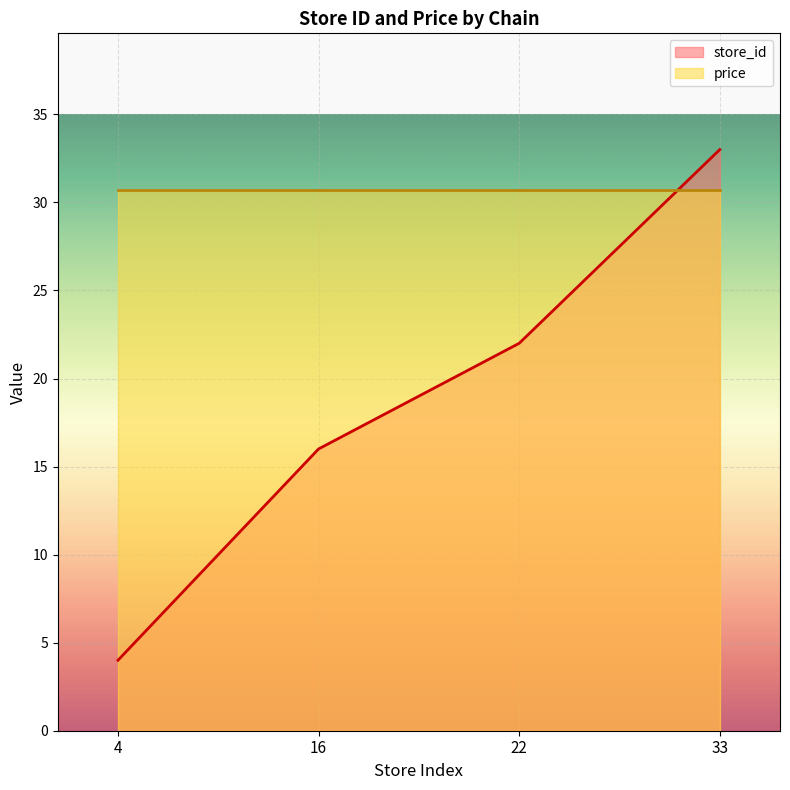

How many distinct data groups are displayed?

2